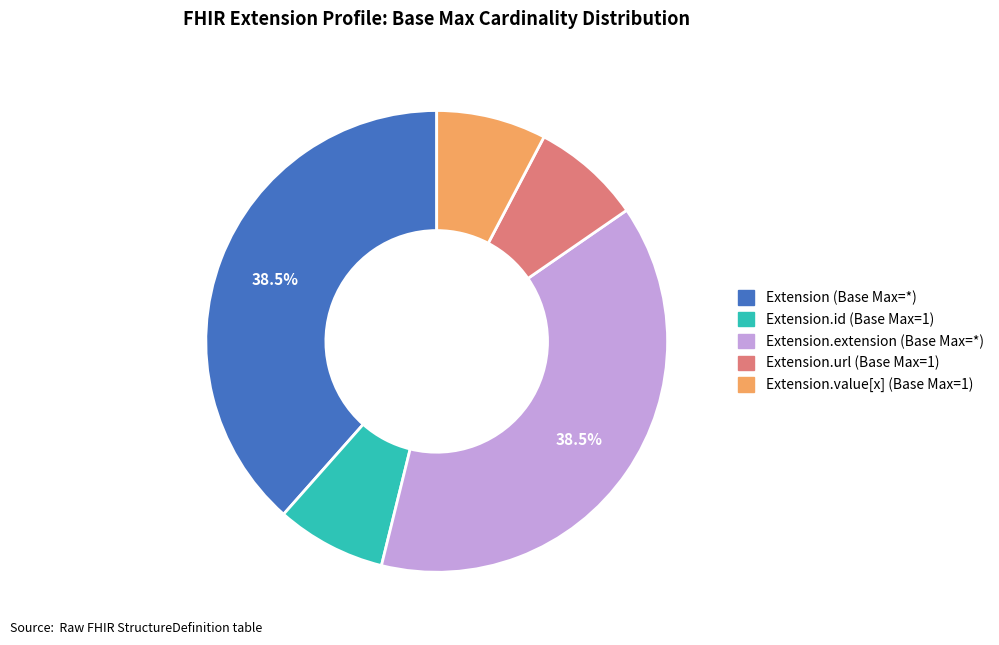

Is there a majority slice in this chart?

No